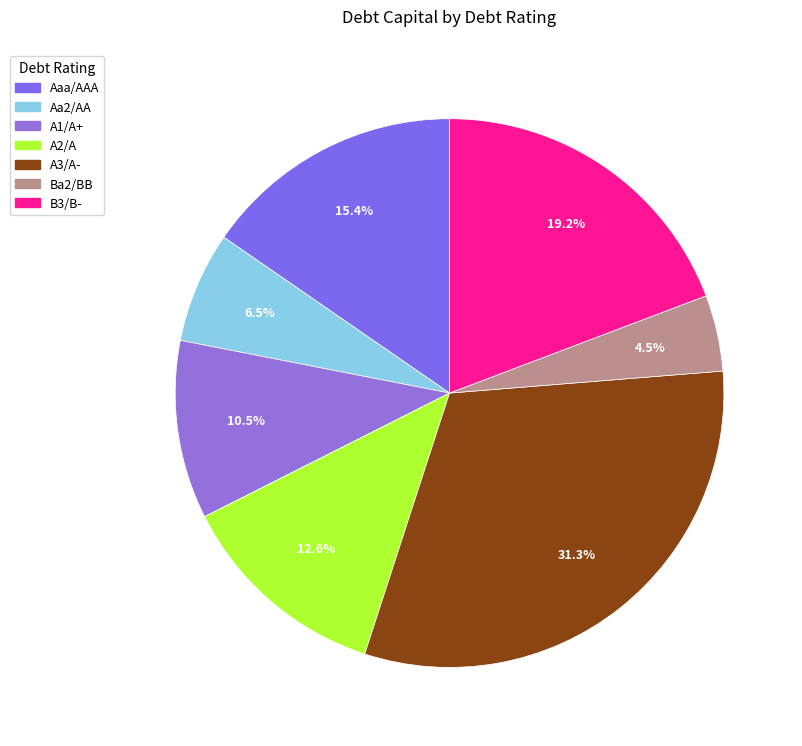

How many slices are in this pie chart?

7